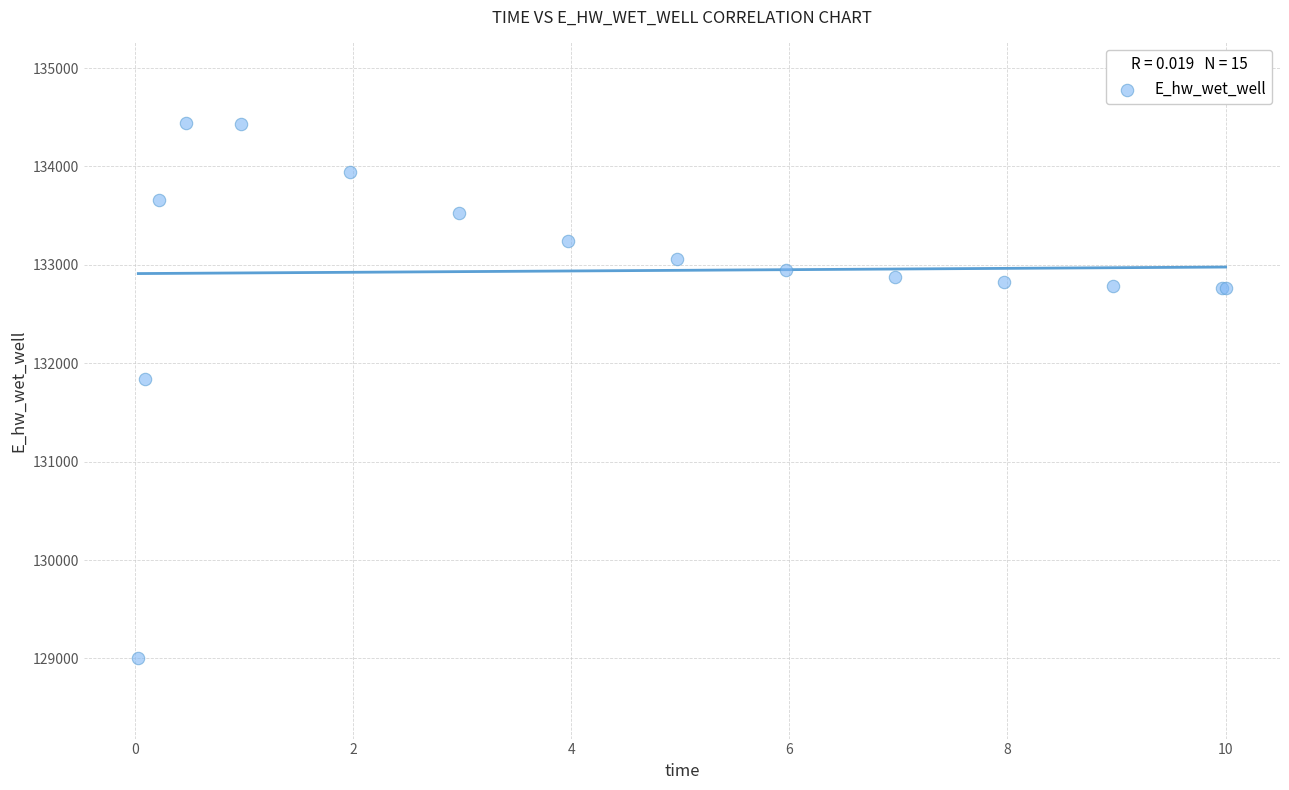

What Y value in the scatter plot is closest to 131722?

131840.9